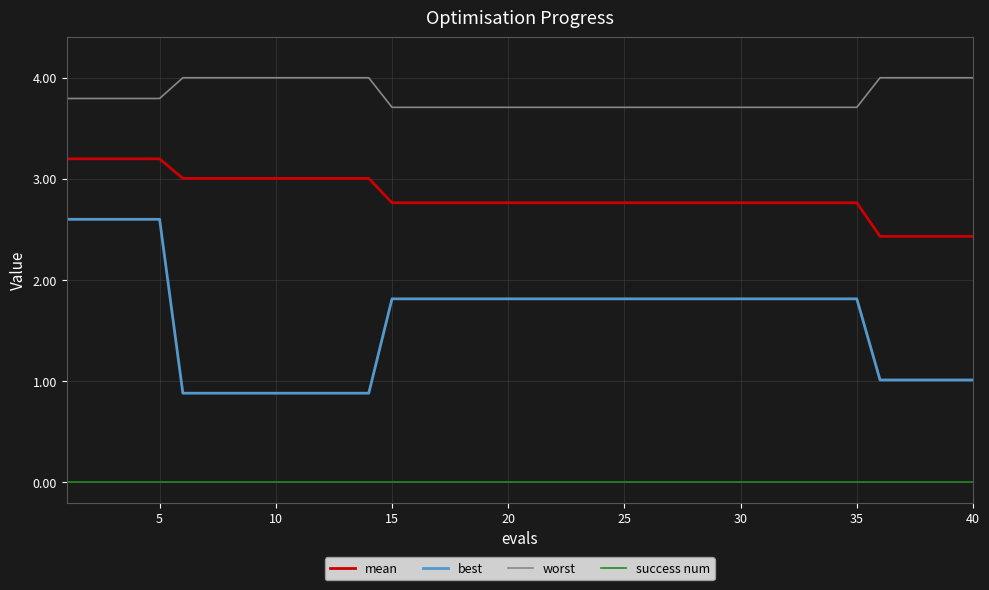

What is the difference between the maximum and minimum values in the best series?

1.7